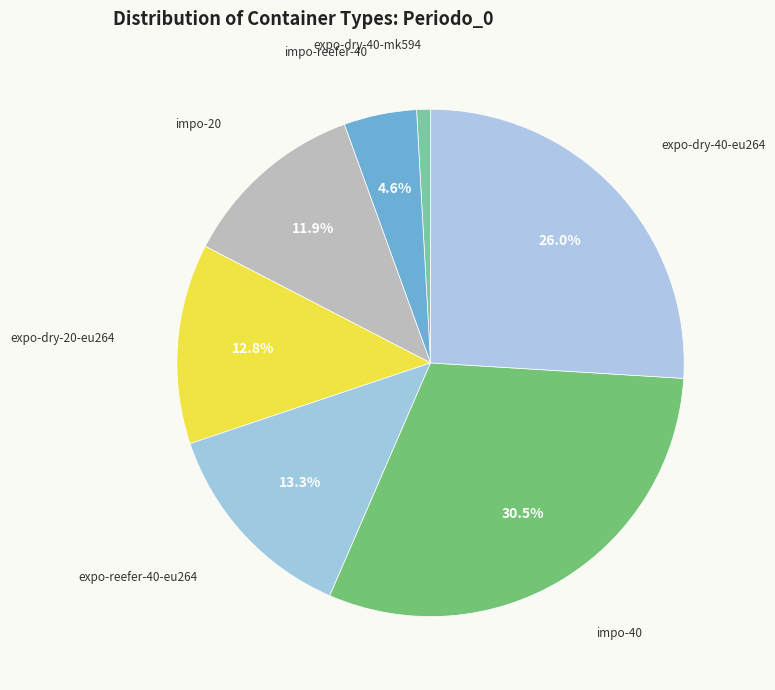

How many segments does this pie chart have?

7